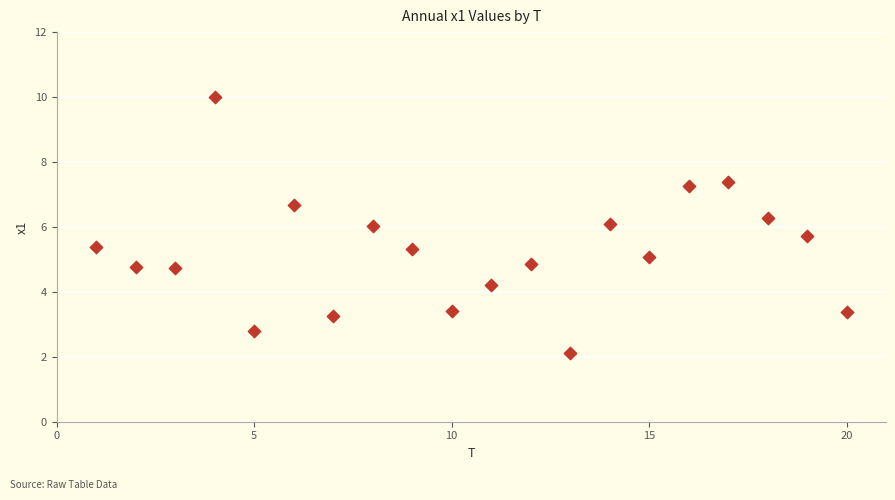

What is the range of Y values (max minus min)?

7.9